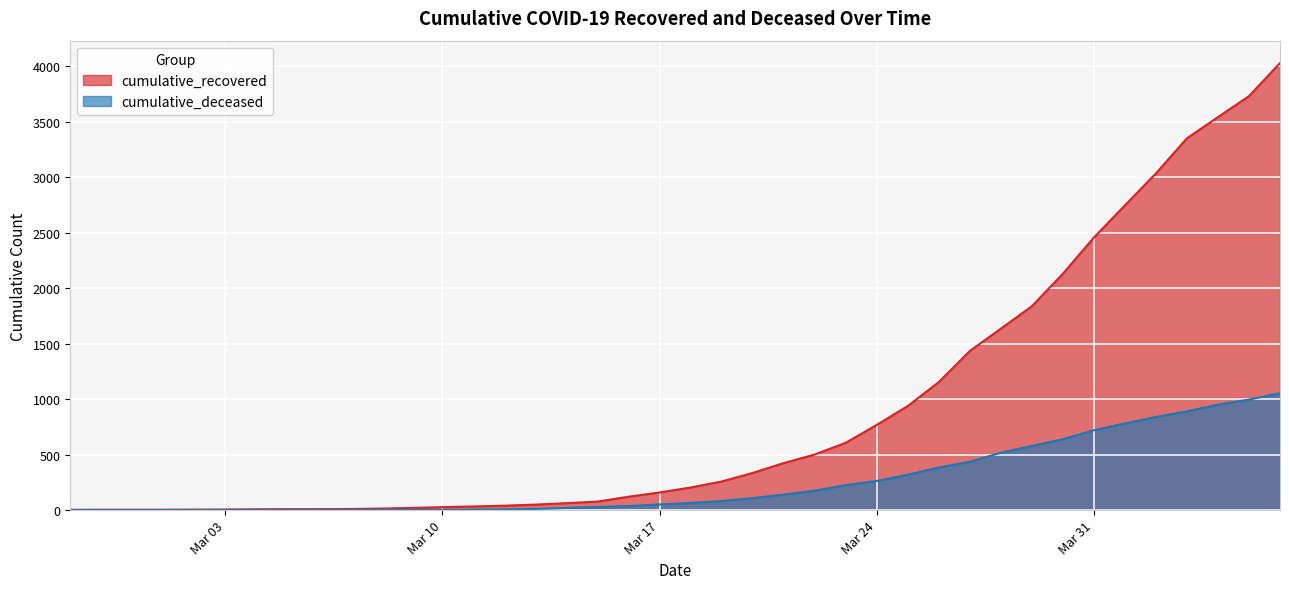

How many lines are shown in the chart?

2